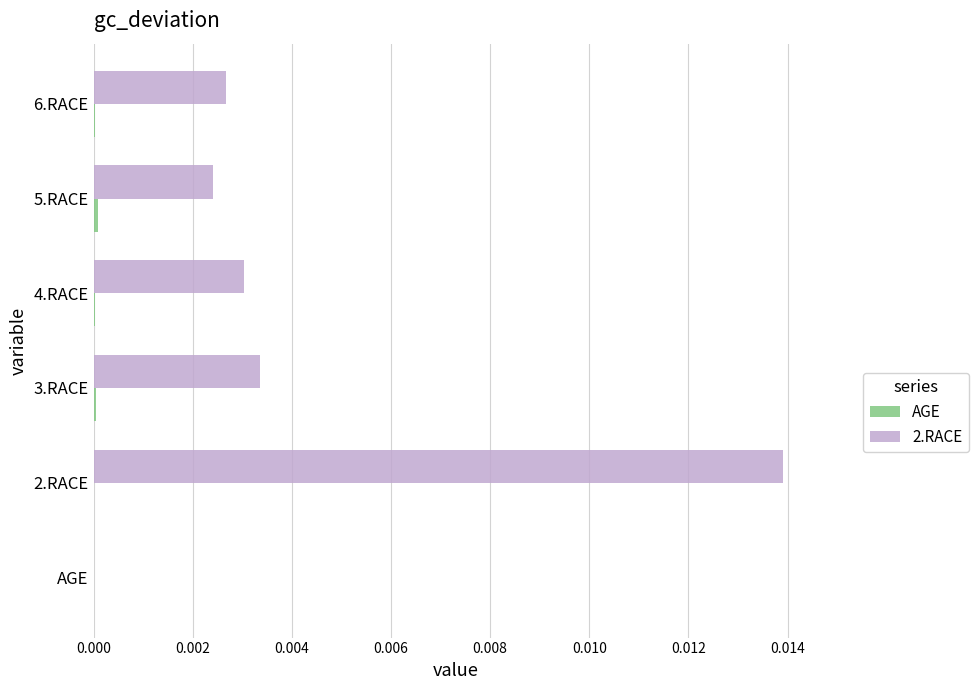

The 2.RACE series shows 0.0 at 2.RACE. True or false?

True